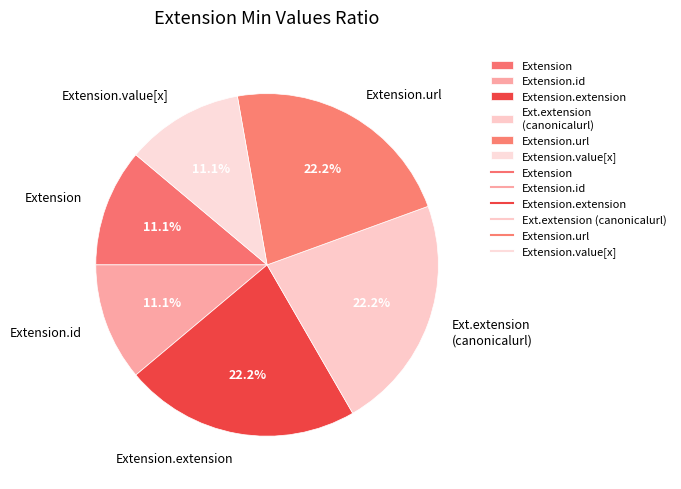

Is Extension.url the majority of the pie?

No